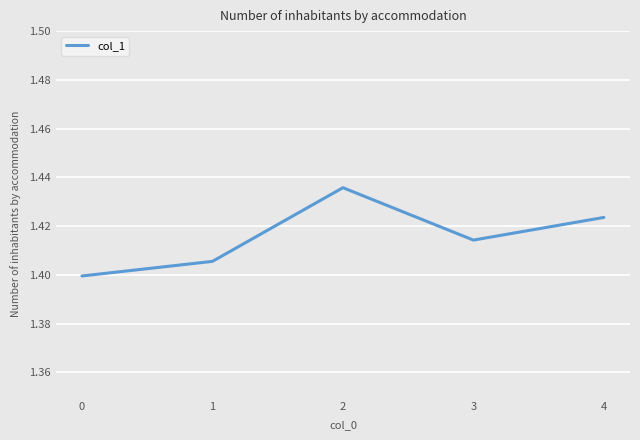

What is the sum of the values at 2 and 0?

2.8